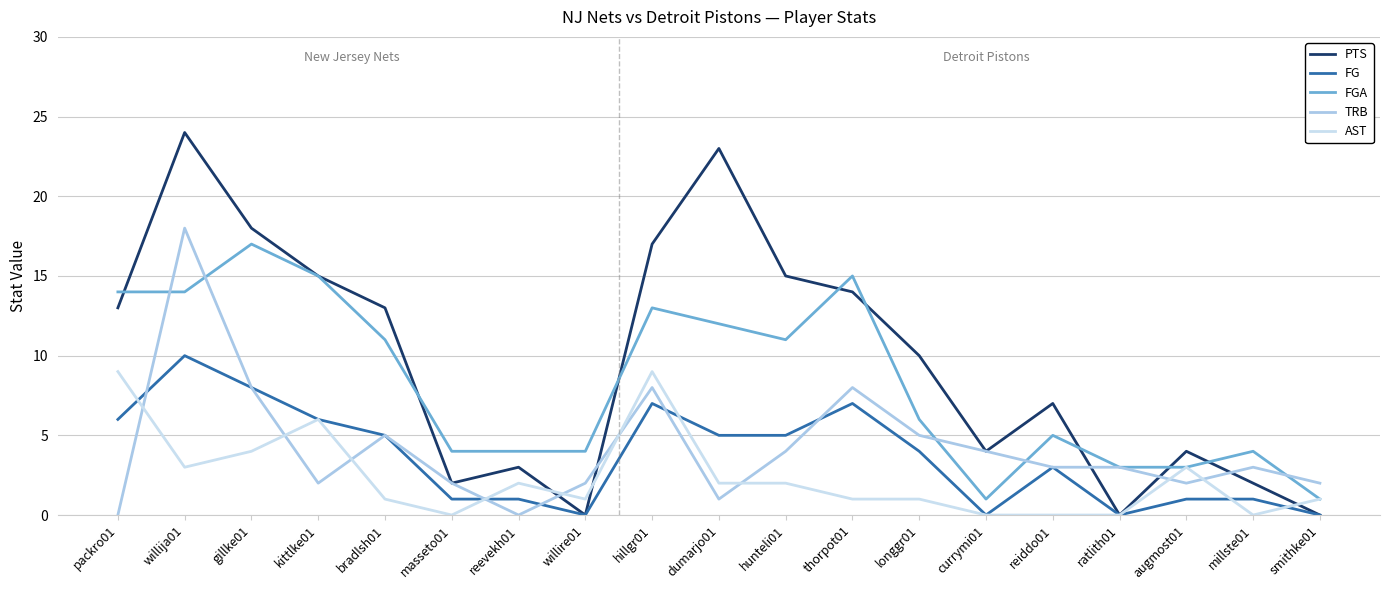

How many lines are shown in the chart?

5